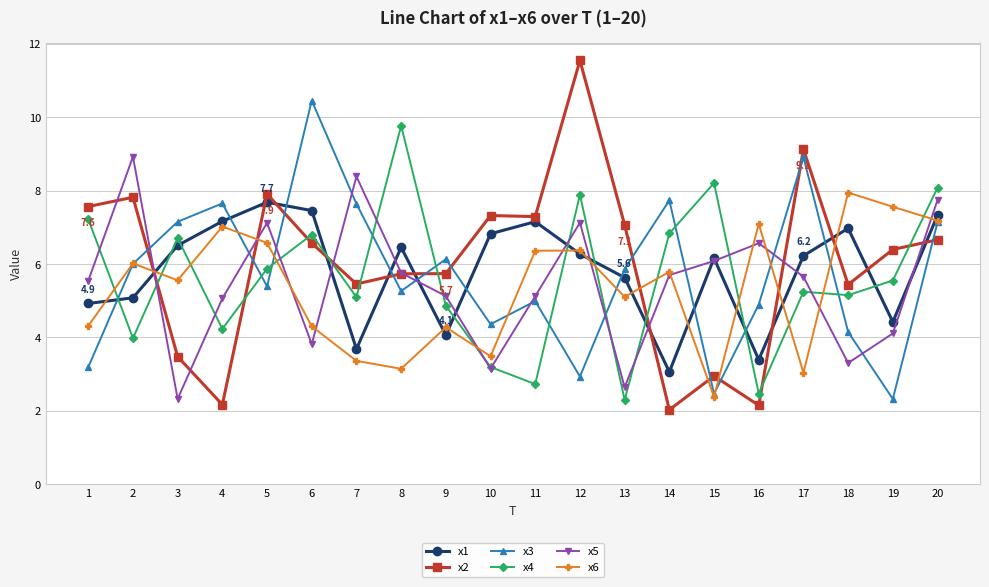

What is the difference between the maximum and minimum values in the x2 series?

9.5